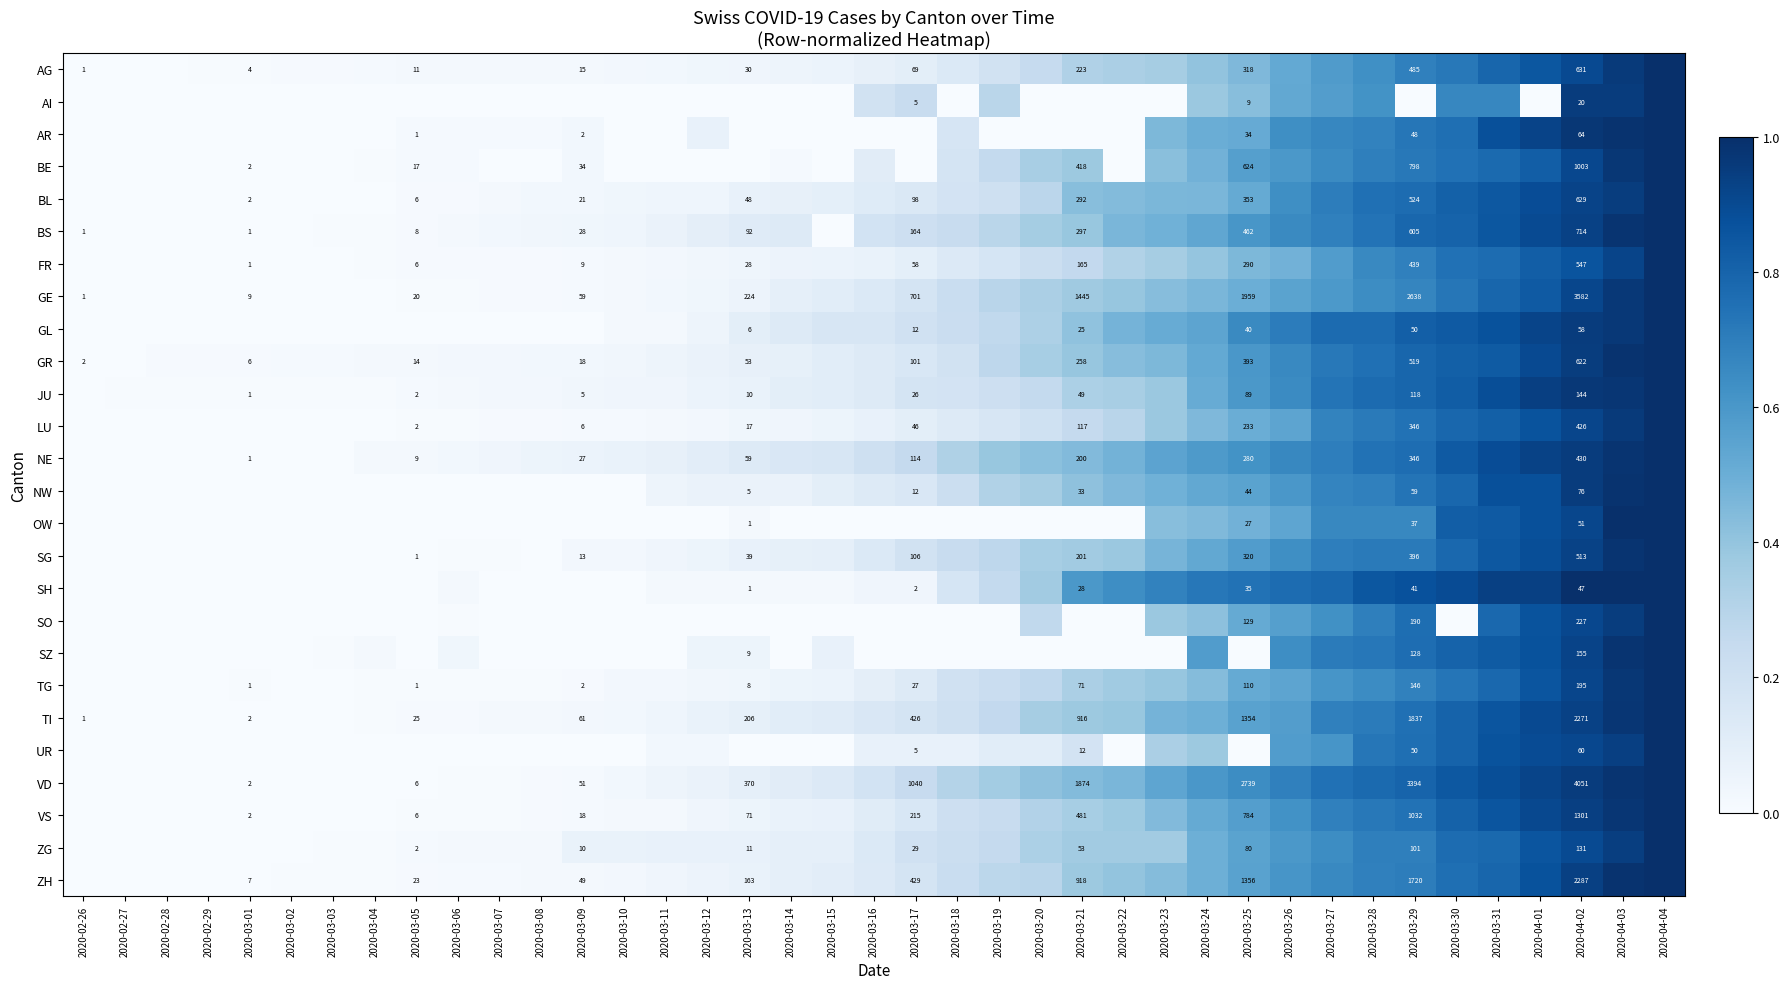

Where is BL nearest to the value 0?

2020-02-26